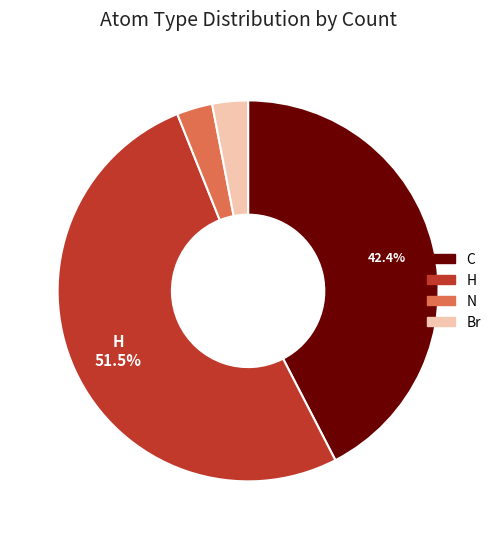

Does H represent more than half of the total?

Yes